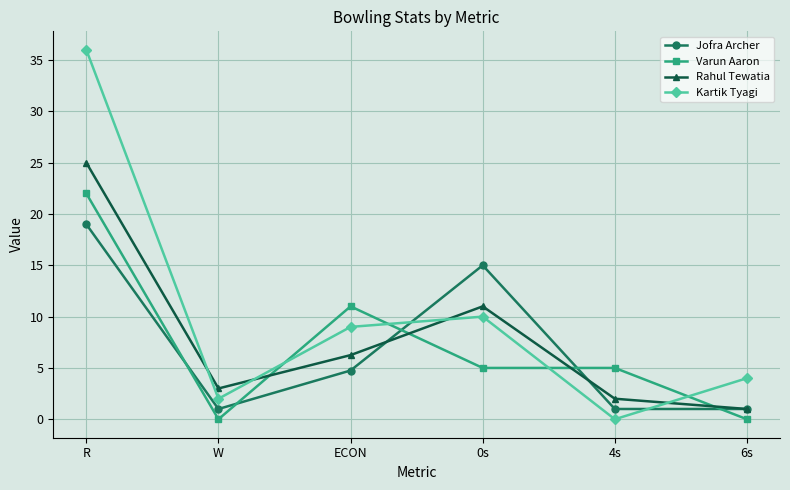

Which series has the largest range (max minus min)?

Kartik Tyagi